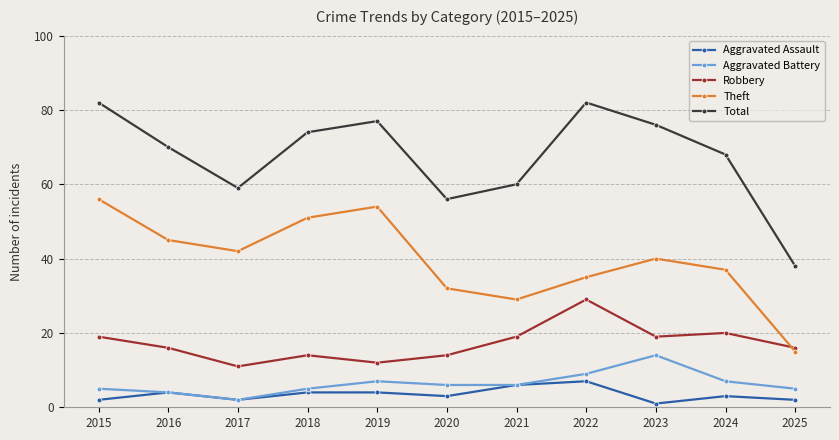

Reading right to left, what are all the values shown in this chart?

Aggravated Assault: 2	3	1	7	6	3	4	4	2	4	2
Aggravated Battery: 5	7	14	9	6	6	7	5	2	4	5
Robbery: 16	20	19	29	19	14	12	14	11	16	19
Theft: 15	37	40	35	29	32	54	51	42	45	56
Total: 38	68	76	82	60	56	77	74	59	70	82